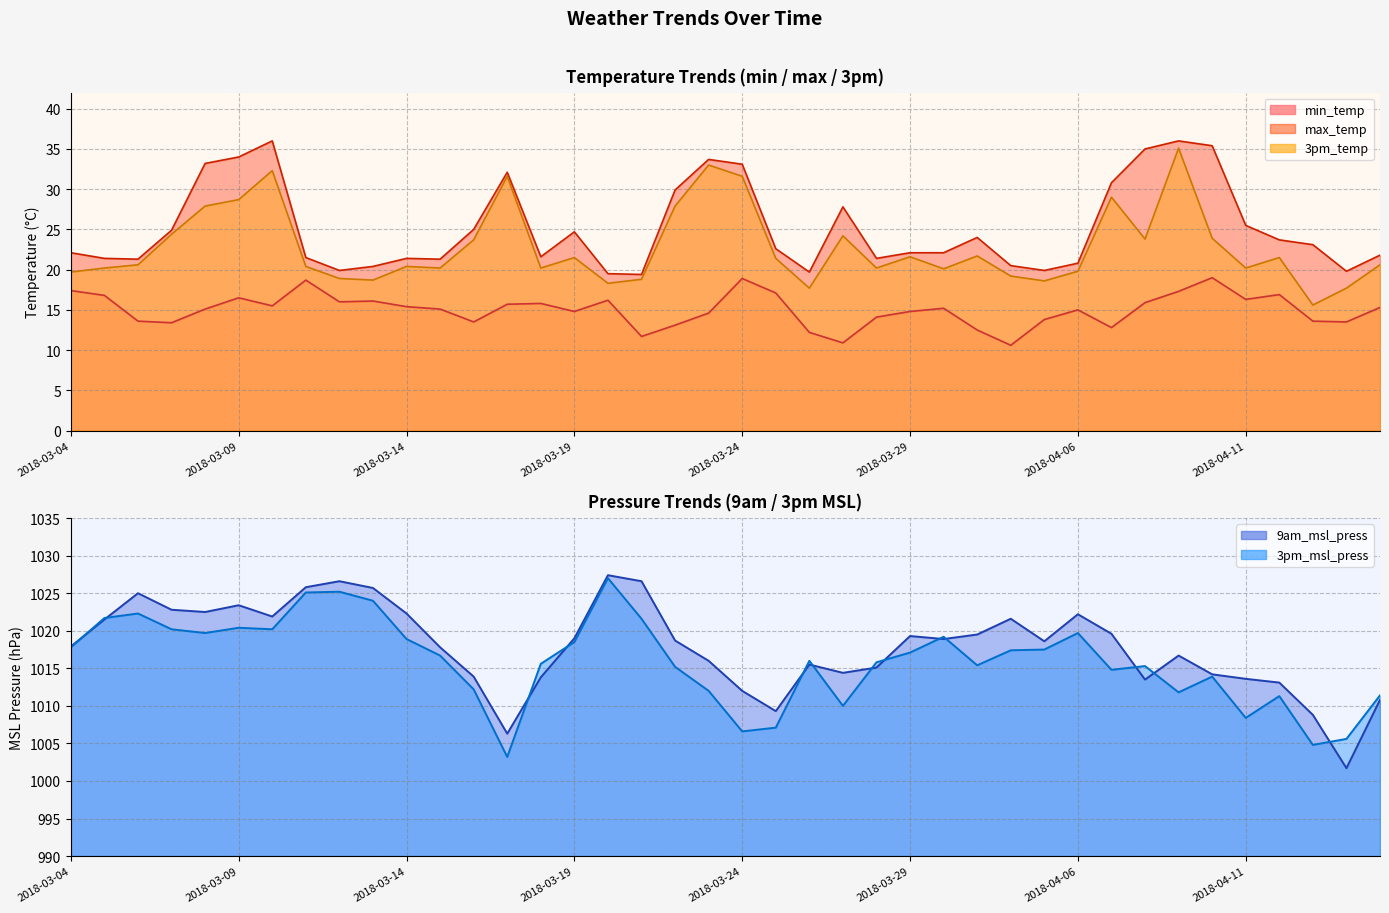

Is the value of max_temp line at 27 greater than the value of min_temp line at 14?

Yes